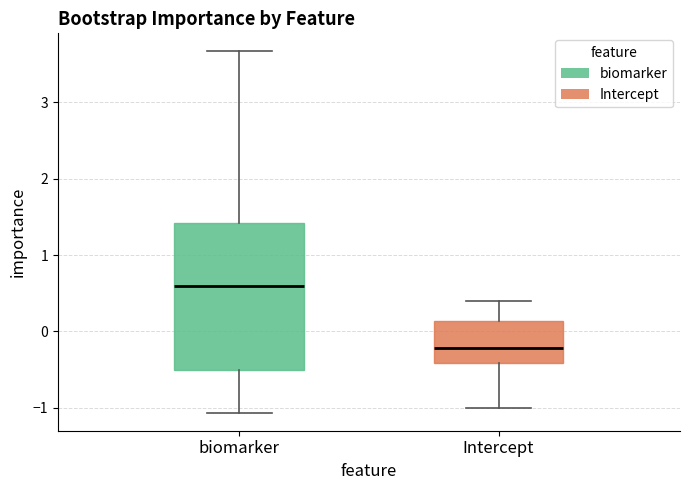

Comparing the boxes themselves (not the whiskers), which one is the tallest?

biomarker